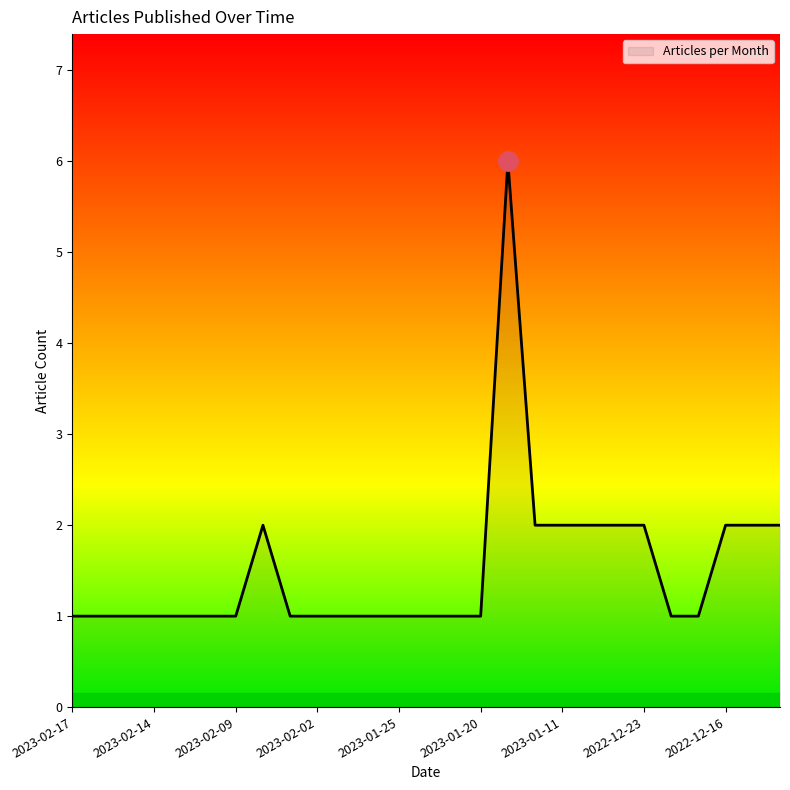

What is the difference between the maximum and minimum values?

5